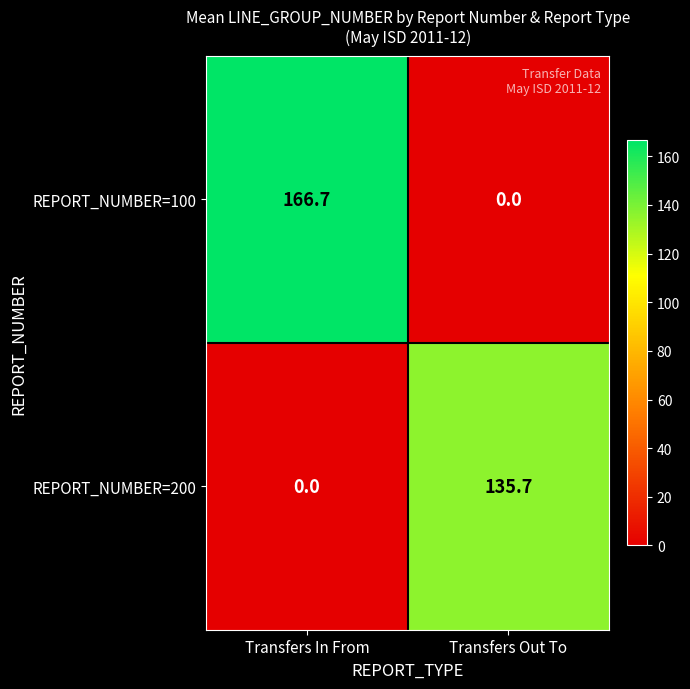

How many distinct data groups are displayed?

2